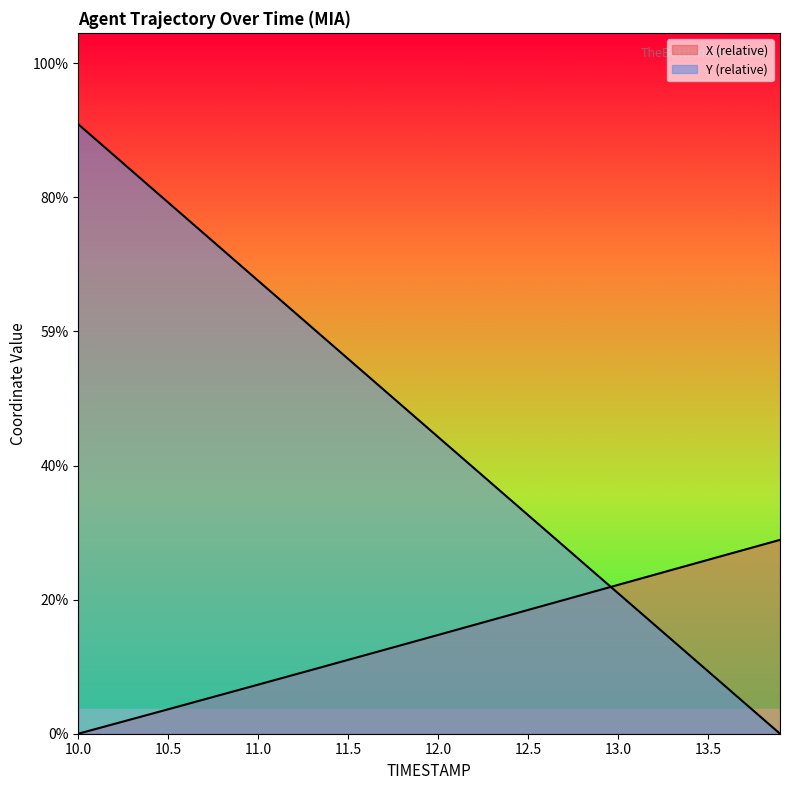

True or false: Y has a value of 18.1 at 11.2.

True